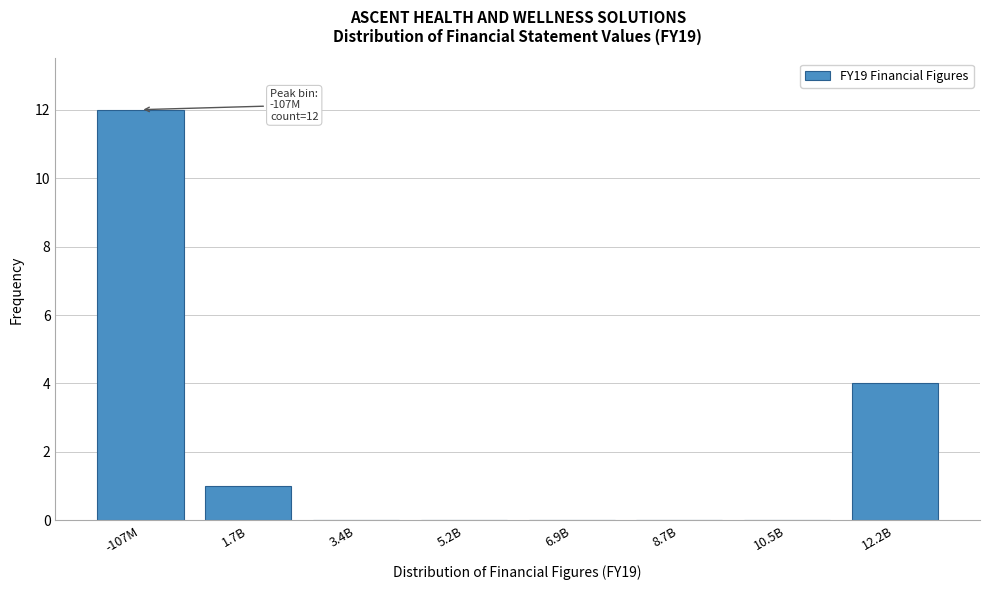

Reading left to right, what are all the values shown in this chart?

-107M=12	1.7B=1	3.4B=0	5.2B=0	6.9B=0	8.7B=0	10.5B=0	12.2B=4